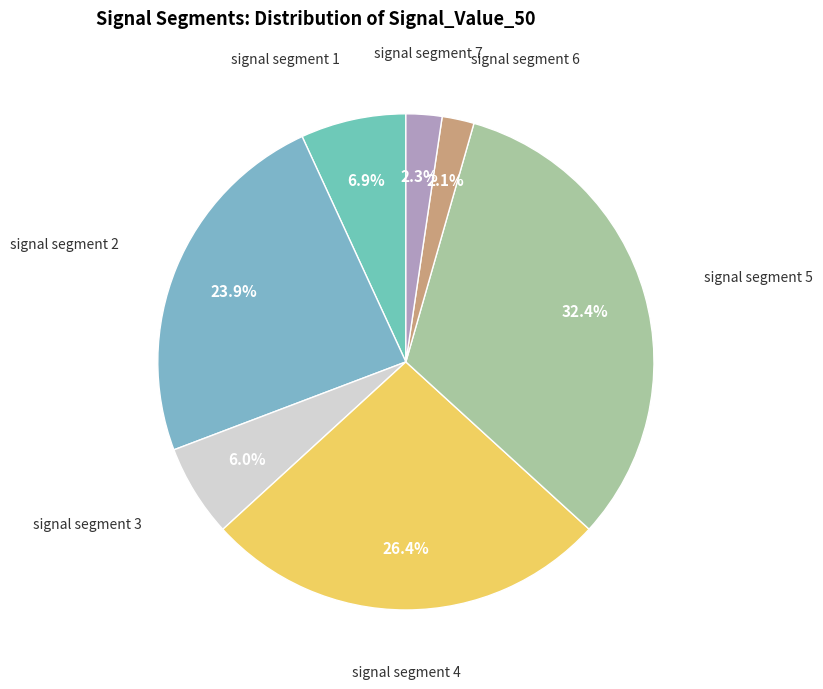

What is the smallest slice in the pie chart?

signal segment 6